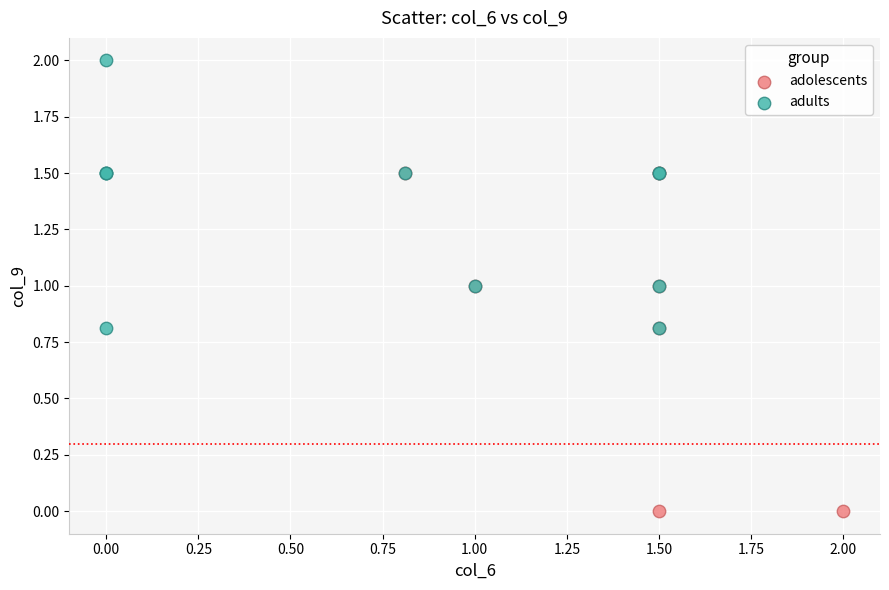

What are all the series names shown in the legend?

adolescents, adults